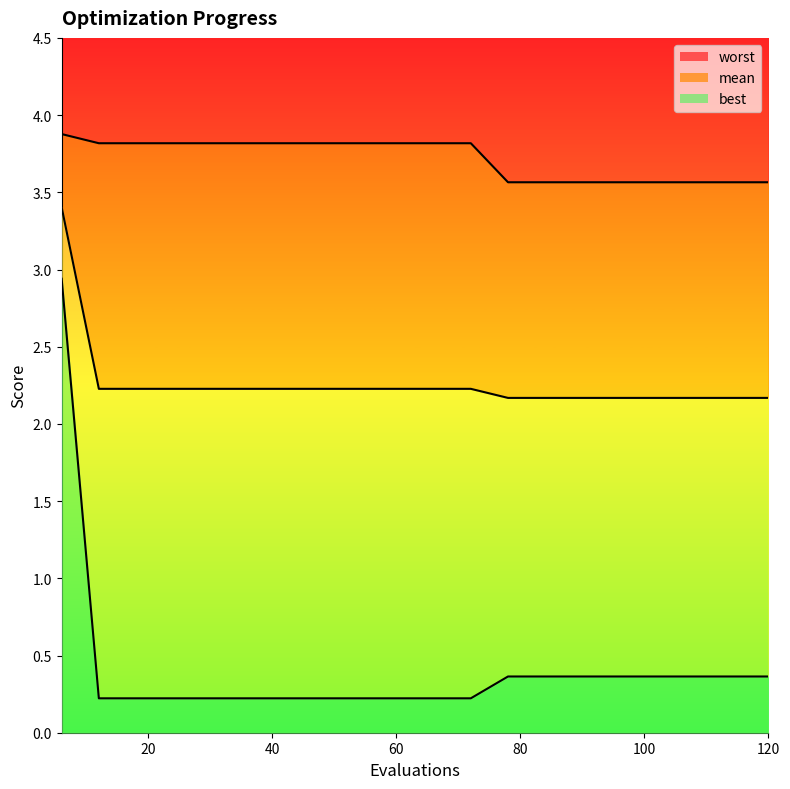

True or false: mean and best cross at least once.

False